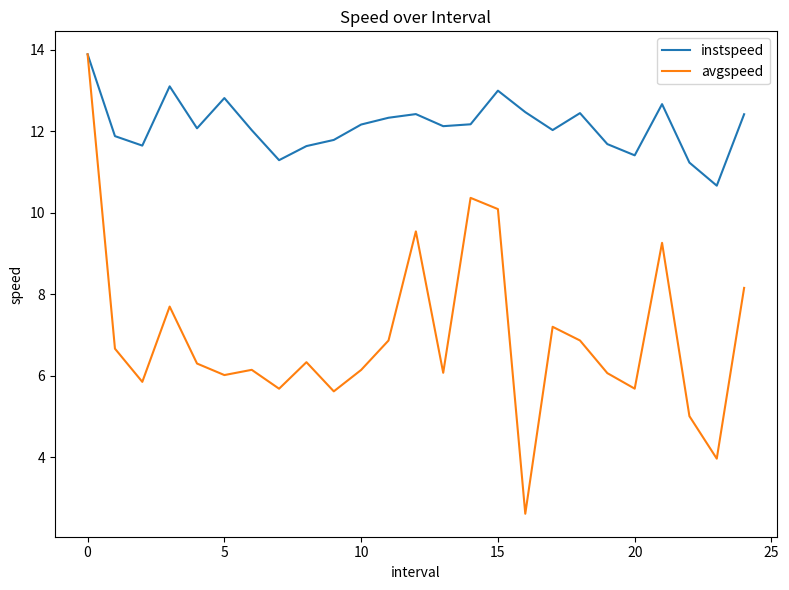

Which series has the largest range (max minus min)?

avgspeed